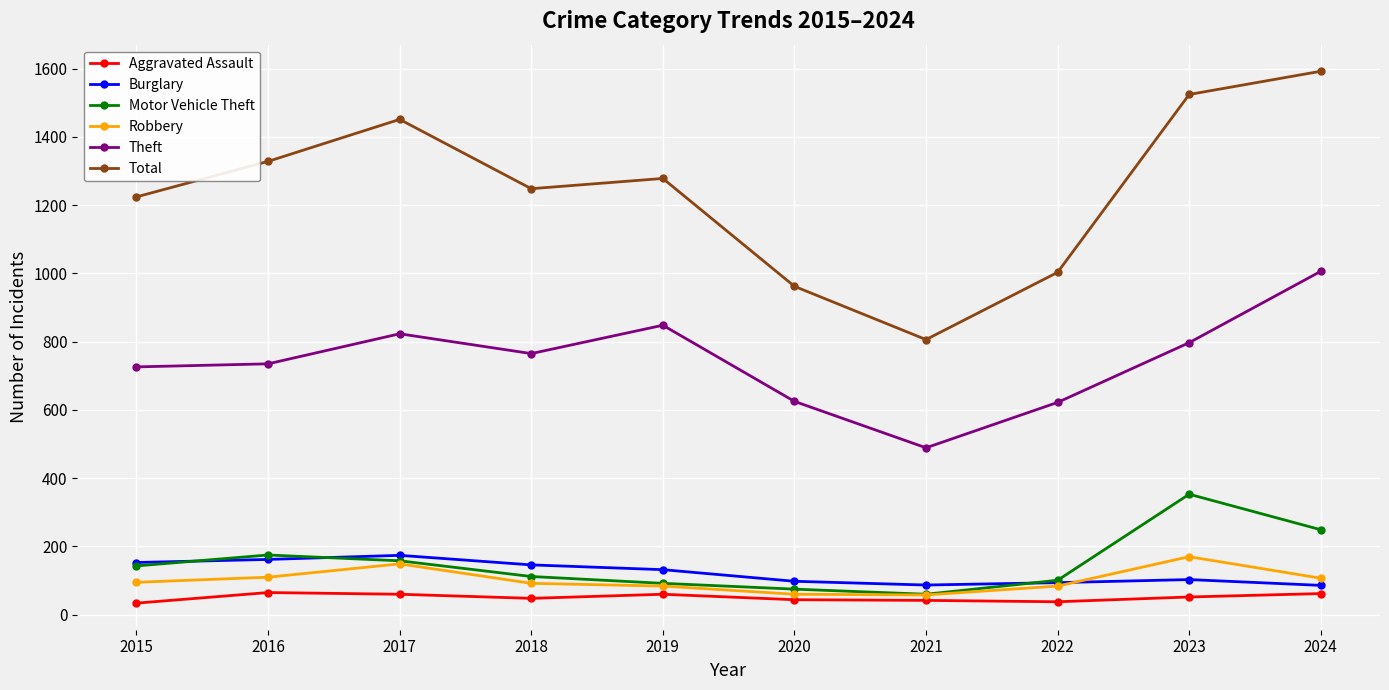

Is the value of Theft at 2016 greater than the value of Robbery at 2015?

Yes